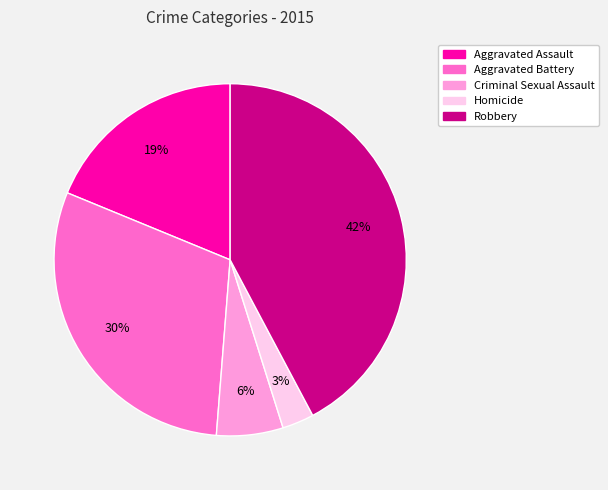

Count the number of slices in the pie.

5